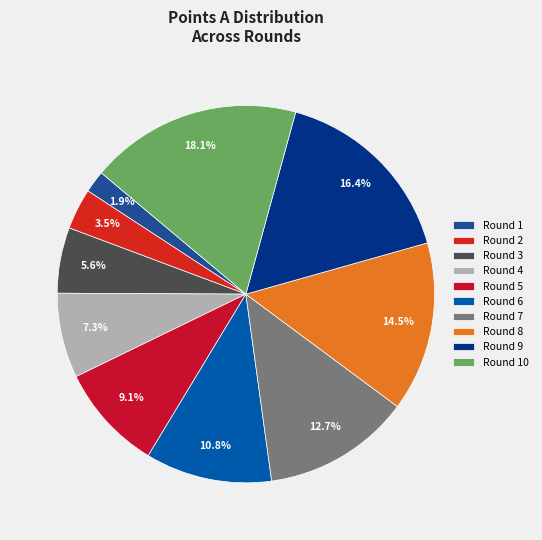

Count the number of slices in the pie.

10